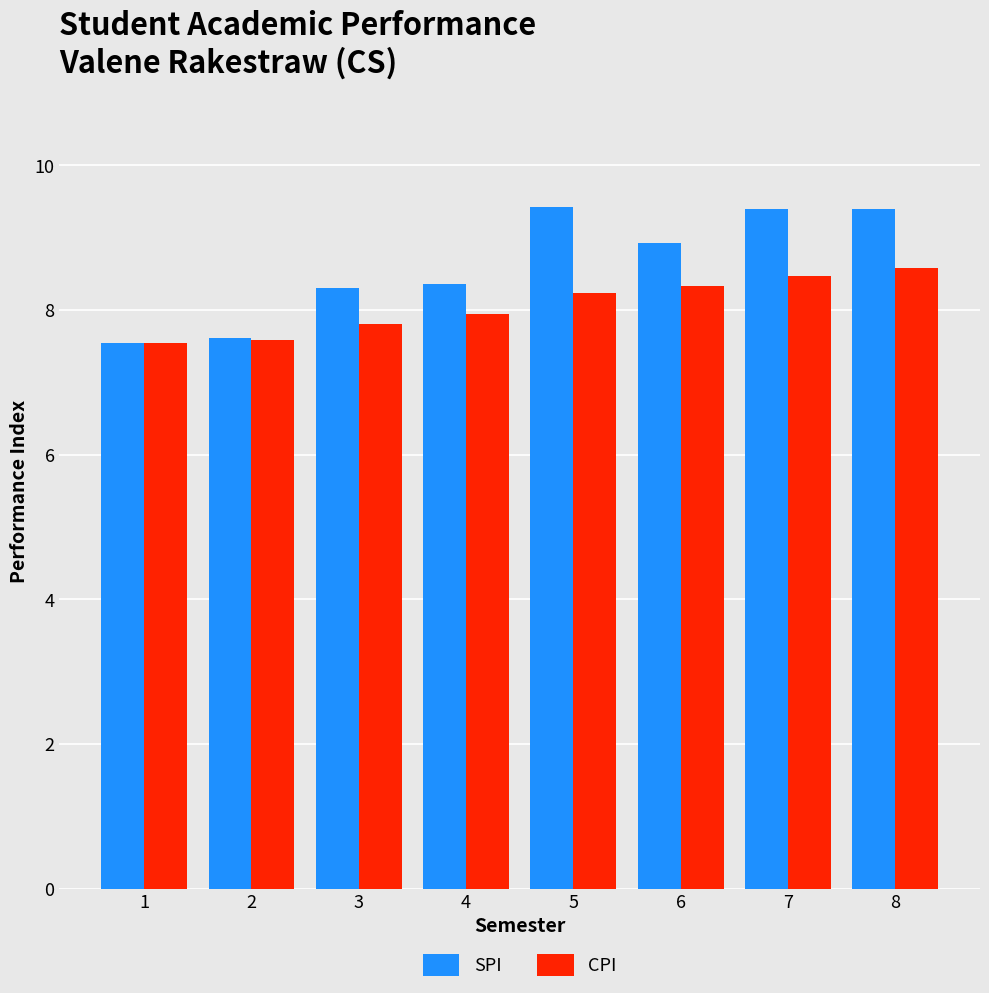

True or false: SPI has a value of 12.6 at 8.

False